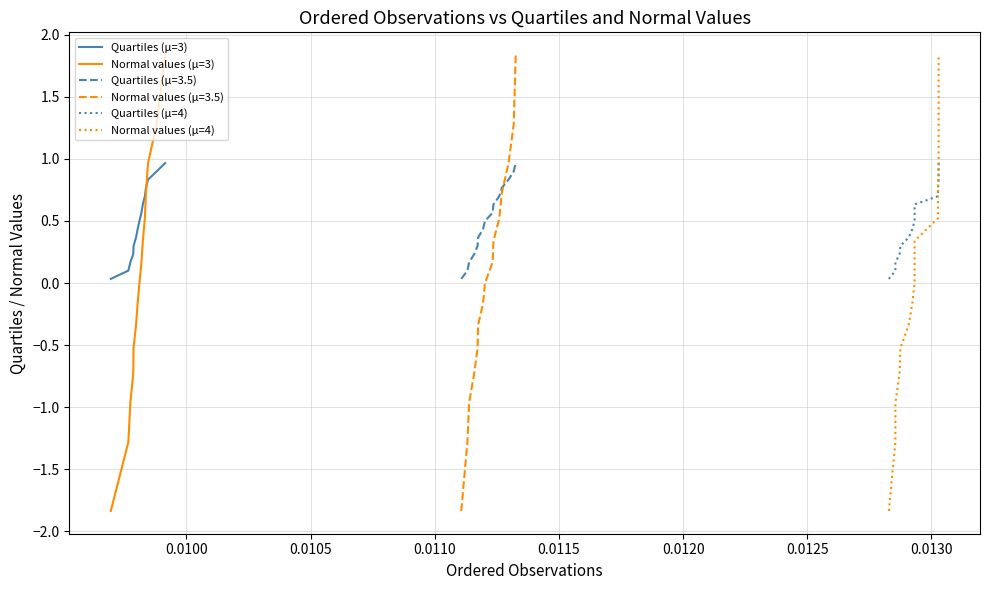

What is the maximum value for Quartiles (μ=3)?

1.0